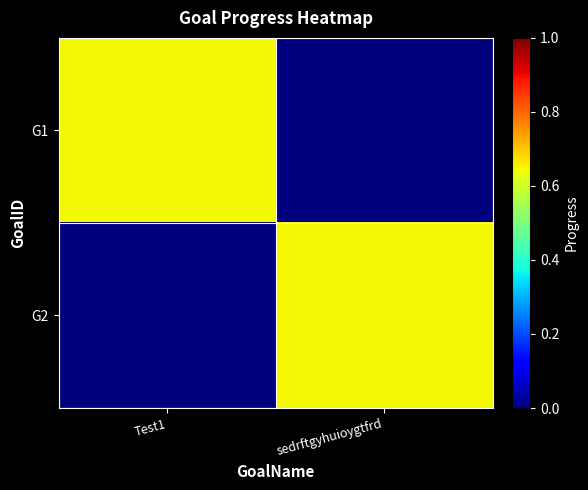

What is the total value across all series at Test1?

0.6